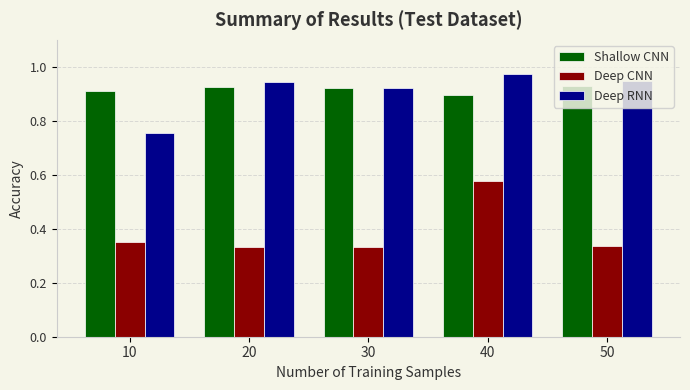

List the series in order of their peak value, highest first.

Deep RNN, Shallow CNN, Deep CNN